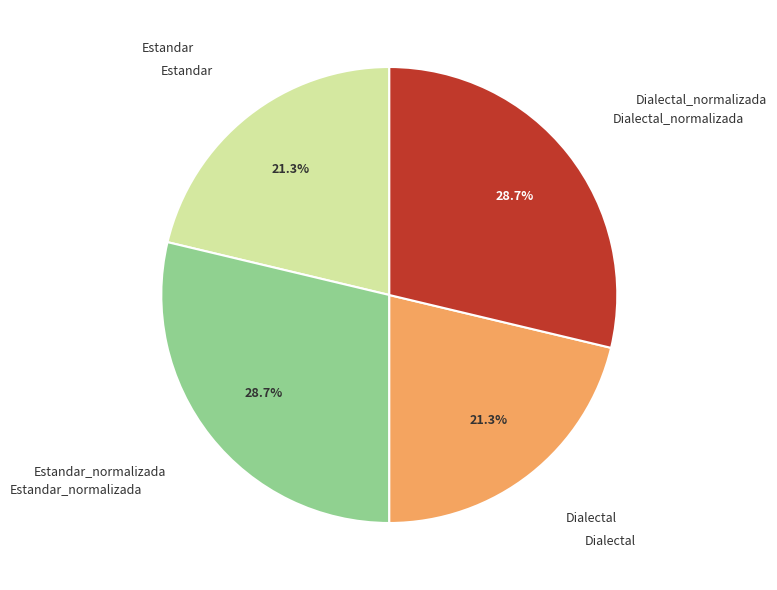

Does any single category account for the majority?

No